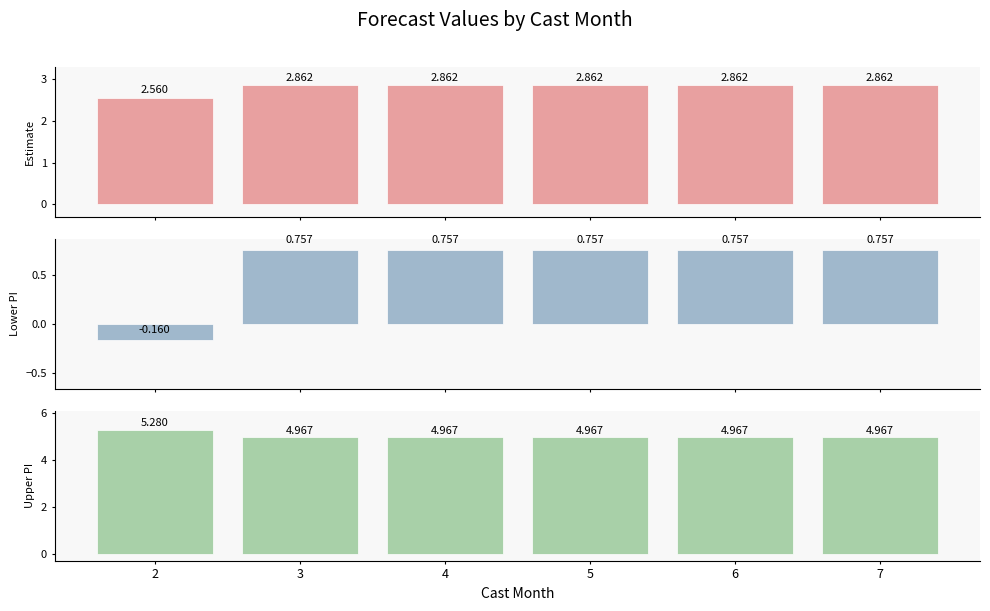

What is the difference between the second highest and minimum values in the Estimate series?

0.3